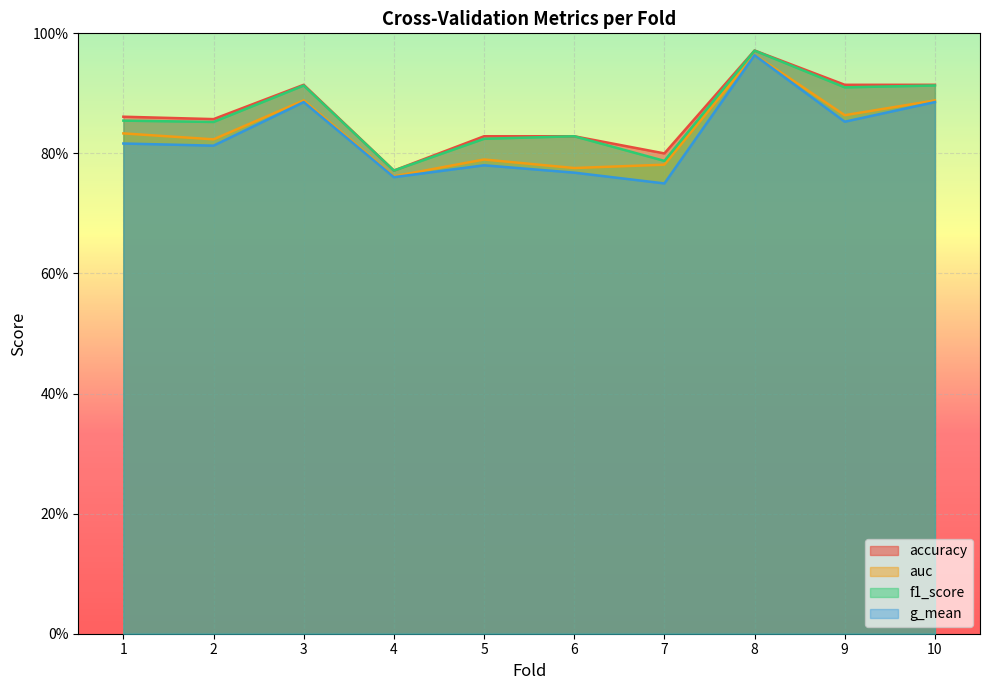

Which has a higher value, 5 or 4?

5